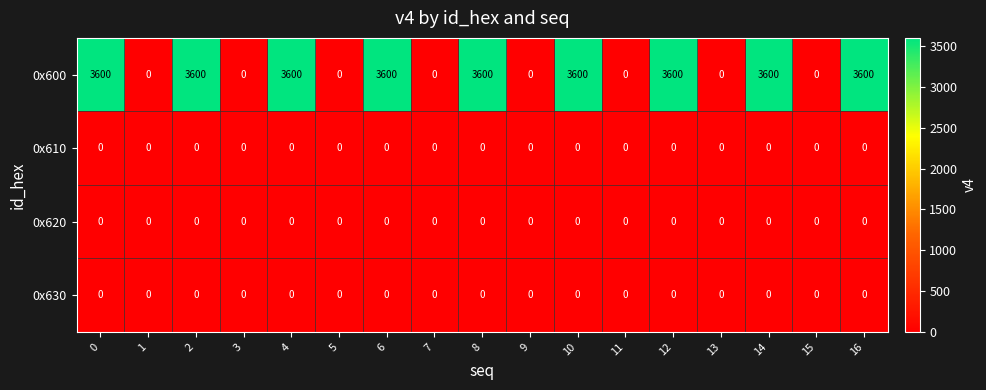

How many 0x600 values are between 0 and 3600?

17